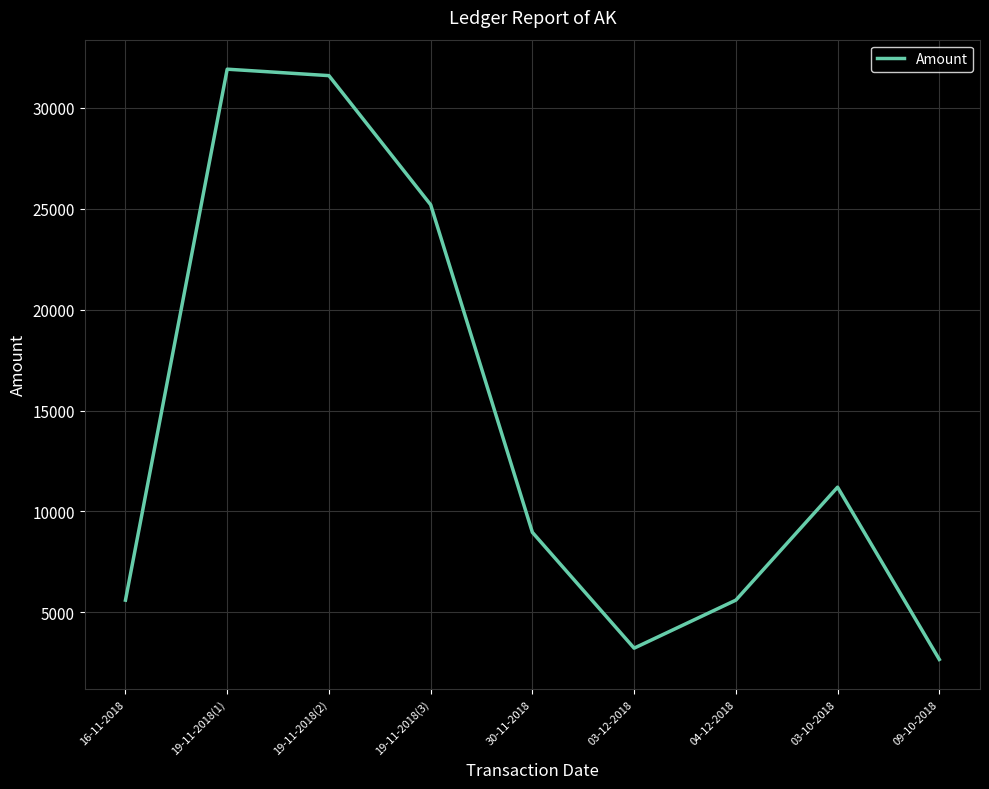

What position from the left is 30-11-2018?

5